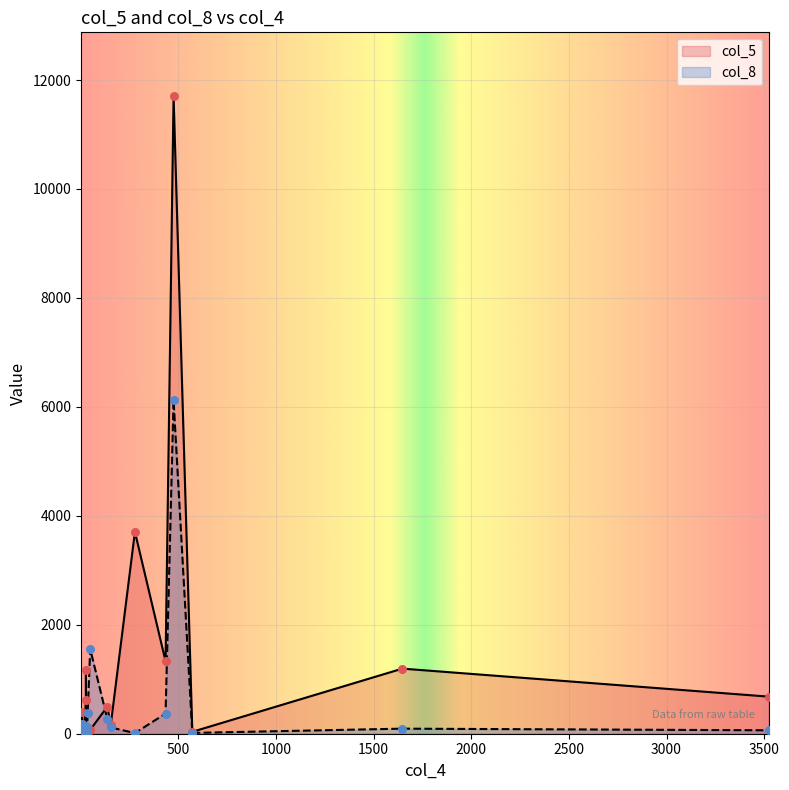

Which series has the largest total across all categories?

col_5